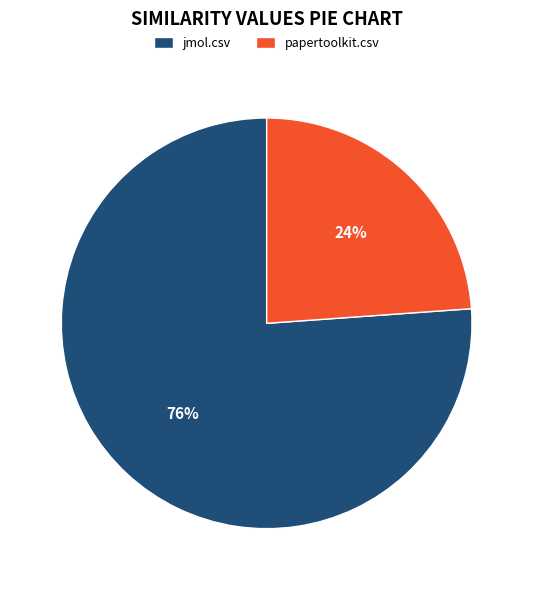

To the nearest percent, what percentage of the pie is papertoolkit.csv?

24%